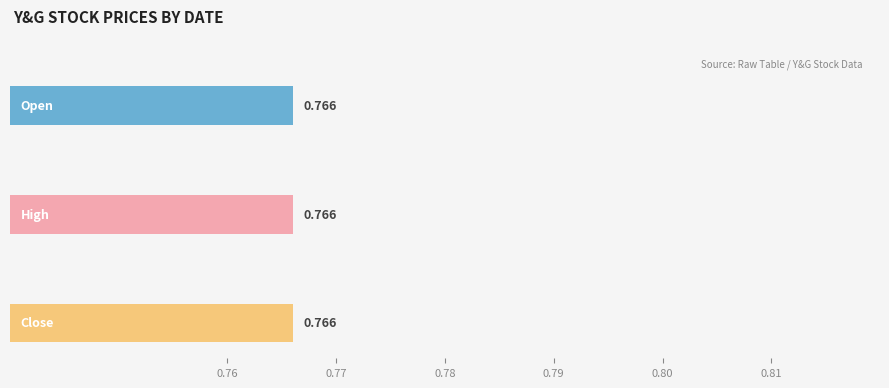

What is the sum of the open values at 2020-02-21 and 2020-02-27?

1.5